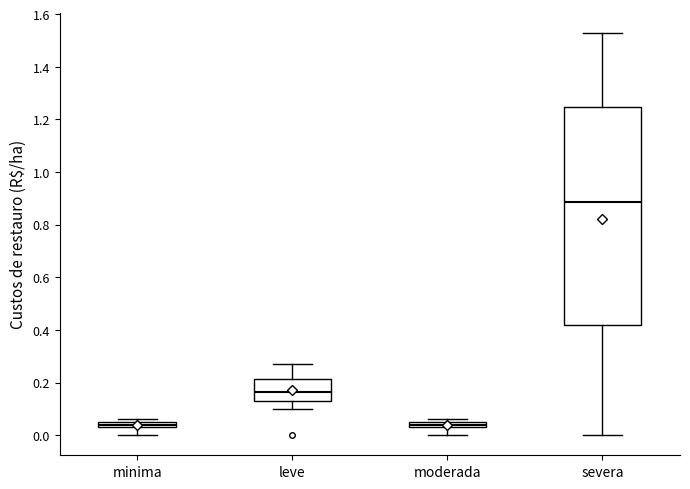

Comparing the boxes themselves (not the whiskers), which one is the tallest?

severa